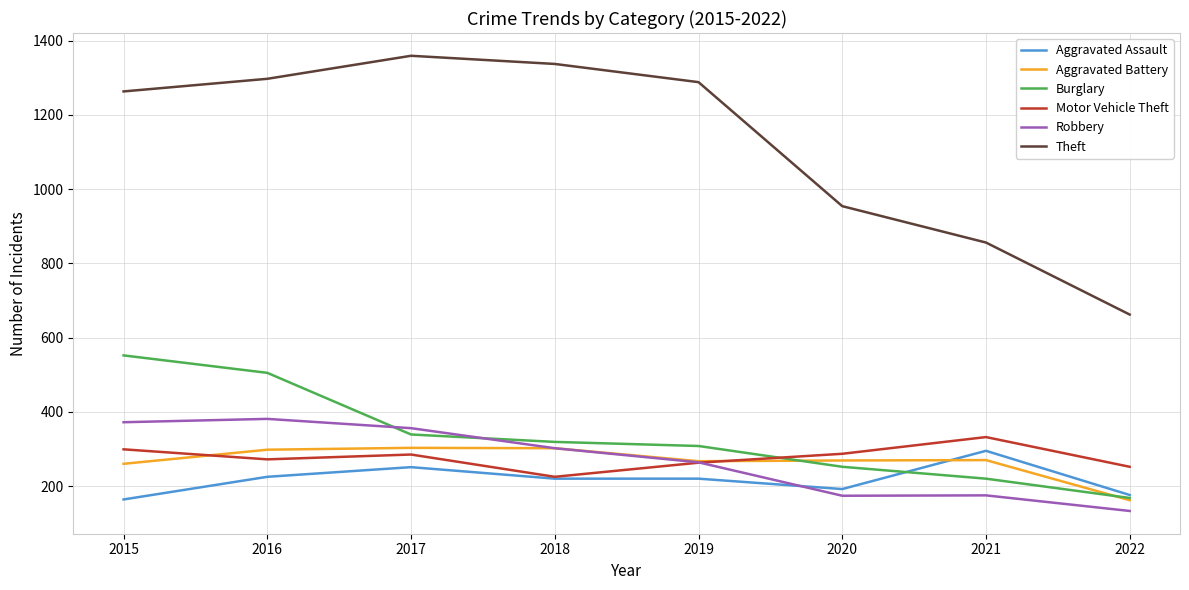

Does the chart display data point markers on the line(s)?

No